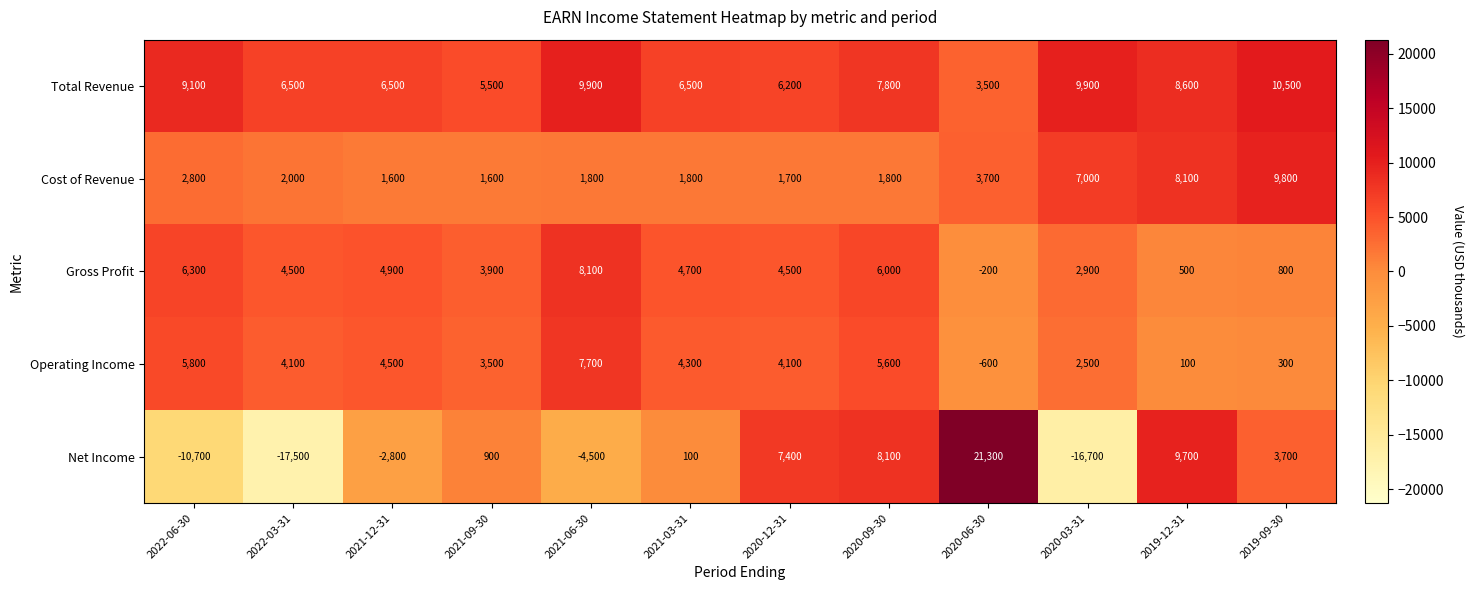

List the series in order of their peak value, highest first.

Net Income, Total Revenue, Cost of Revenue, Gross Profit, Operating Income